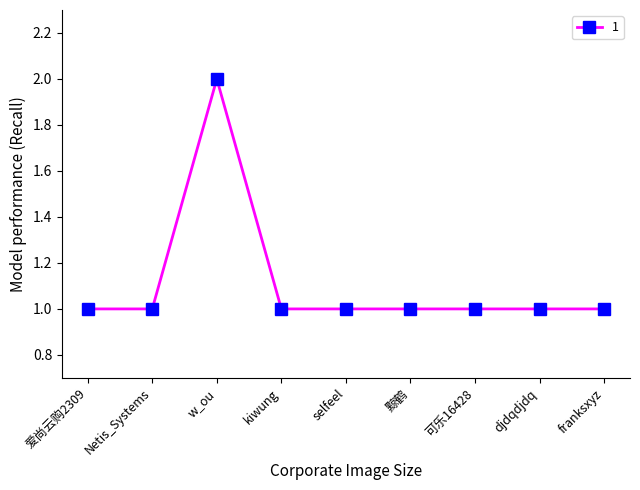

True or false: the data has more than 0 interior local peaks.

True